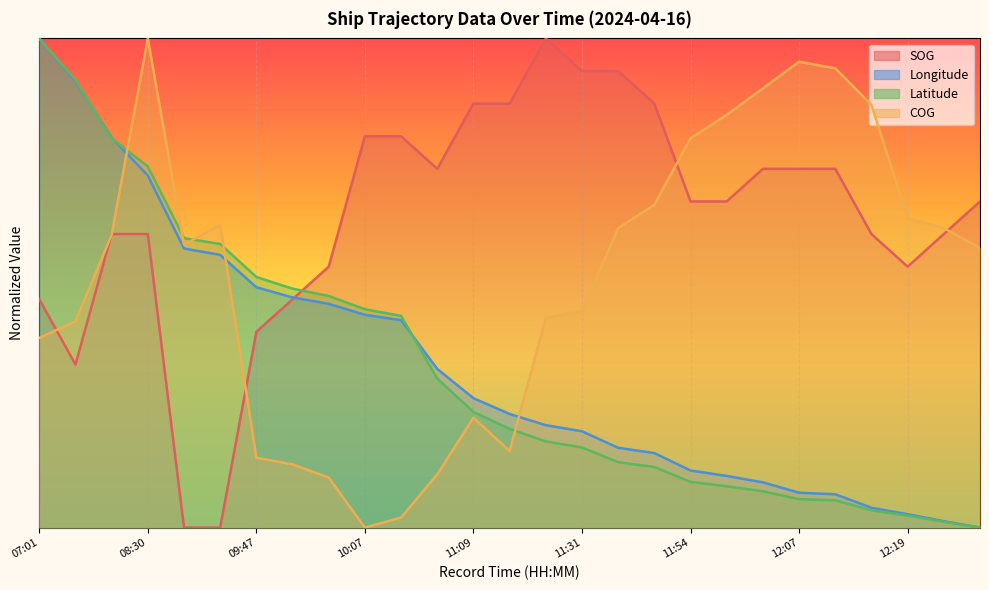

Where do SOG and Latitude first cross each other?

09:54 and 09:59